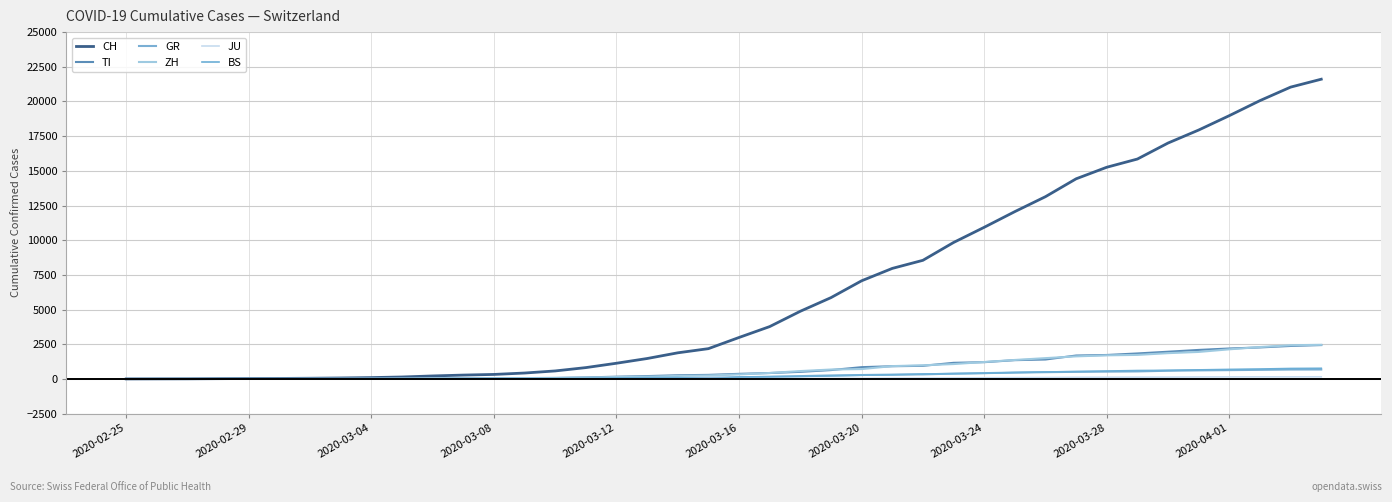

How many lines are shown in the chart?

6